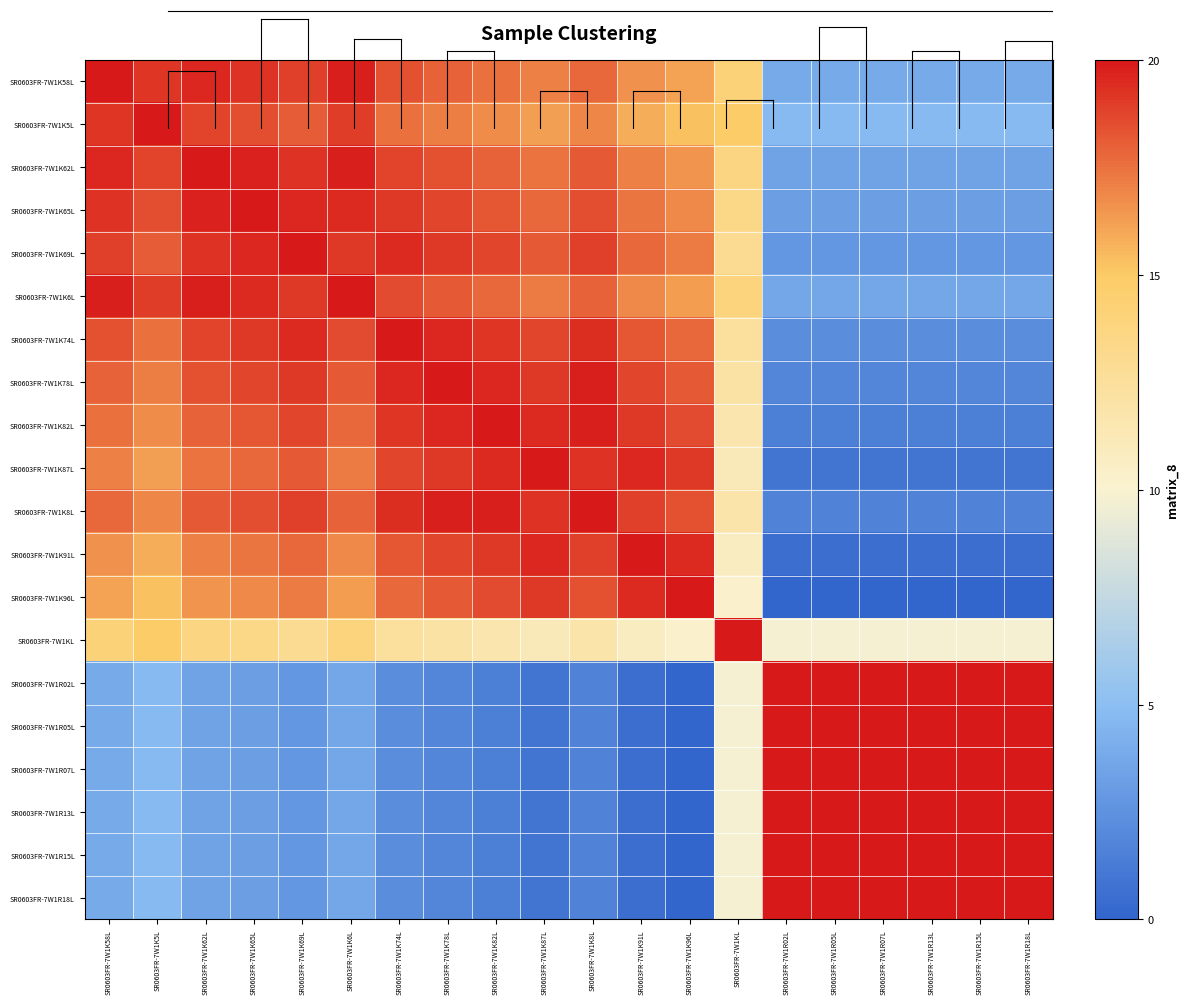

Reading left to right, what are all the values shown in this chart?

SR0603FR-7W1K58L: SR0603FR-7W1K58L=20.0	SR0603FR-7W1K5L=19.2	SR0603FR-7W1K62L=19.6	SR0603FR-7W1K65L=19.3	SR0603FR-7W1K69L=18.9	SR0603FR-7W1K6L=19.8	SR0603FR-7W1K74L=18.4	SR0603FR-7W1K78L=18.0	SR0603FR-7W1K82L=17.6	SR0603FR-7W1K87L=17.0	SR0603FR-7W1K8L=17.8	SR0603FR-7W1K91L=16.6	SR0603FR-7W1K96L=16.1	SR0603FR-7W1KL=14.1	SR0603FR-7W1R02L=3.9	SR0603FR-7W1R05L=3.9	SR0603FR-7W1R07L=3.9	SR0603FR-7W1R13L=3.9	SR0603FR-7W1R15L=3.9	SR0603FR-7W1R18L=3.9
SR0603FR-7W1K5L: SR0603FR-7W1K58L=19.2	SR0603FR-7W1K5L=20.0	SR0603FR-7W1K62L=18.8	SR0603FR-7W1K65L=18.5	SR0603FR-7W1K69L=18.1	SR0603FR-7W1K6L=19.0	SR0603FR-7W1K74L=17.6	SR0603FR-7W1K78L=17.1	SR0603FR-7W1K82L=16.7	SR0603FR-7W1K87L=16.2	SR0603FR-7W1K8L=16.9	SR0603FR-7W1K91L=15.8	SR0603FR-7W1K96L=15.3	SR0603FR-7W1KL=14.9	SR0603FR-7W1R02L=4.7	SR0603FR-7W1R05L=4.7	SR0603FR-7W1R07L=4.7	SR0603FR-7W1R13L=4.7	SR0603FR-7W1R15L=4.7	SR0603FR-7W1R18L=4.7
SR0603FR-7W1K62L: SR0603FR-7W1K58L=19.6	SR0603FR-7W1K5L=18.8	SR0603FR-7W1K62L=20.0	SR0603FR-7W1K65L=19.7	SR0603FR-7W1K69L=19.3	SR0603FR-7W1K6L=19.8	SR0603FR-7W1K74L=18.8	SR0603FR-7W1K78L=18.4	SR0603FR-7W1K82L=18.0	SR0603FR-7W1K87L=17.4	SR0603FR-7W1K8L=18.2	SR0603FR-7W1K91L=17.0	SR0603FR-7W1K96L=16.5	SR0603FR-7W1KL=13.7	SR0603FR-7W1R02L=3.5	SR0603FR-7W1R05L=3.5	SR0603FR-7W1R07L=3.5	SR0603FR-7W1R13L=3.5	SR0603FR-7W1R15L=3.5	SR0603FR-7W1R18L=3.5
SR0603FR-7W1K65L: SR0603FR-7W1K58L=19.3	SR0603FR-7W1K5L=18.5	SR0603FR-7W1K62L=19.7	SR0603FR-7W1K65L=20.0	SR0603FR-7W1K69L=19.6	SR0603FR-7W1K6L=19.5	SR0603FR-7W1K74L=19.1	SR0603FR-7W1K78L=18.7	SR0603FR-7W1K82L=18.3	SR0603FR-7W1K87L=17.8	SR0603FR-7W1K8L=18.5	SR0603FR-7W1K91L=17.3	SR0603FR-7W1K96L=16.8	SR0603FR-7W1KL=13.4	SR0603FR-7W1R02L=3.2	SR0603FR-7W1R05L=3.2	SR0603FR-7W1R07L=3.2	SR0603FR-7W1R13L=3.2	SR0603FR-7W1R15L=3.2	SR0603FR-7W1R18L=3.2
SR0603FR-7W1K69L: SR0603FR-7W1K58L=18.9	SR0603FR-7W1K5L=18.1	SR0603FR-7W1K62L=19.3	SR0603FR-7W1K65L=19.6	SR0603FR-7W1K69L=20.0	SR0603FR-7W1K6L=19.1	SR0603FR-7W1K74L=19.5	SR0603FR-7W1K78L=19.1	SR0603FR-7W1K82L=18.7	SR0603FR-7W1K87L=18.2	SR0603FR-7W1K8L=18.9	SR0603FR-7W1K91L=17.8	SR0603FR-7W1K96L=17.2	SR0603FR-7W1KL=13.0	SR0603FR-7W1R02L=2.8	SR0603FR-7W1R05L=2.8	SR0603FR-7W1R07L=2.8	SR0603FR-7W1R13L=2.8	SR0603FR-7W1R15L=2.8	SR0603FR-7W1R18L=2.8
SR0603FR-7W1K6L: SR0603FR-7W1K58L=19.8	SR0603FR-7W1K5L=19.0	SR0603FR-7W1K62L=19.8	SR0603FR-7W1K65L=19.5	SR0603FR-7W1K69L=19.1	SR0603FR-7W1K6L=20.0	SR0603FR-7W1K74L=18.6	SR0603FR-7W1K78L=18.2	SR0603FR-7W1K82L=17.8	SR0603FR-7W1K87L=17.2	SR0603FR-7W1K8L=18.0	SR0603FR-7W1K91L=16.8	SR0603FR-7W1K96L=16.3	SR0603FR-7W1KL=13.9	SR0603FR-7W1R02L=3.7	SR0603FR-7W1R05L=3.7	SR0603FR-7W1R07L=3.7	SR0603FR-7W1R13L=3.7	SR0603FR-7W1R15L=3.7	SR0603FR-7W1R18L=3.7
SR0603FR-7W1K74L: SR0603FR-7W1K58L=18.4	SR0603FR-7W1K5L=17.6	SR0603FR-7W1K62L=18.8	SR0603FR-7W1K65L=19.1	SR0603FR-7W1K69L=19.5	SR0603FR-7W1K6L=18.6	SR0603FR-7W1K74L=20.0	SR0603FR-7W1K78L=19.6	SR0603FR-7W1K82L=19.2	SR0603FR-7W1K87L=18.7	SR0603FR-7W1K8L=19.4	SR0603FR-7W1K91L=18.3	SR0603FR-7W1K96L=17.8	SR0603FR-7W1KL=12.4	SR0603FR-7W1R02L=2.3	SR0603FR-7W1R05L=2.3	SR0603FR-7W1R07L=2.3	SR0603FR-7W1R13L=2.3	SR0603FR-7W1R15L=2.3	SR0603FR-7W1R18L=2.3
SR0603FR-7W1K78L: SR0603FR-7W1K58L=18.0	SR0603FR-7W1K5L=17.1	SR0603FR-7W1K62L=18.4	SR0603FR-7W1K65L=18.7	SR0603FR-7W1K69L=19.1	SR0603FR-7W1K6L=18.2	SR0603FR-7W1K74L=19.6	SR0603FR-7W1K78L=20.0	SR0603FR-7W1K82L=19.6	SR0603FR-7W1K87L=19.1	SR0603FR-7W1K8L=19.8	SR0603FR-7W1K91L=18.7	SR0603FR-7W1K96L=18.2	SR0603FR-7W1KL=12.0	SR0603FR-7W1R02L=1.8	SR0603FR-7W1R05L=1.8	SR0603FR-7W1R07L=1.8	SR0603FR-7W1R13L=1.8	SR0603FR-7W1R15L=1.8	SR0603FR-7W1R18L=1.8
SR0603FR-7W1K82L: SR0603FR-7W1K58L=17.6	SR0603FR-7W1K5L=16.7	SR0603FR-7W1K62L=18.0	SR0603FR-7W1K65L=18.3	SR0603FR-7W1K69L=18.7	SR0603FR-7W1K6L=17.8	SR0603FR-7W1K74L=19.2	SR0603FR-7W1K78L=19.6	SR0603FR-7W1K82L=20.0	SR0603FR-7W1K87L=19.5	SR0603FR-7W1K8L=19.8	SR0603FR-7W1K91L=19.1	SR0603FR-7W1K96L=18.6	SR0603FR-7W1KL=11.6	SR0603FR-7W1R02L=1.4	SR0603FR-7W1R05L=1.4	SR0603FR-7W1R07L=1.4	SR0603FR-7W1R13L=1.4	SR0603FR-7W1R15L=1.4	SR0603FR-7W1R18L=1.4
SR0603FR-7W1K87L: SR0603FR-7W1K58L=17.0	SR0603FR-7W1K5L=16.2	SR0603FR-7W1K62L=17.4	SR0603FR-7W1K65L=17.8	SR0603FR-7W1K69L=18.2	SR0603FR-7W1K6L=17.2	SR0603FR-7W1K74L=18.7	SR0603FR-7W1K78L=19.1	SR0603FR-7W1K82L=19.5	SR0603FR-7W1K87L=20.0	SR0603FR-7W1K8L=19.3	SR0603FR-7W1K91L=19.6	SR0603FR-7W1K96L=19.1	SR0603FR-7W1KL=11.1	SR0603FR-7W1R02L=0.9	SR0603FR-7W1R05L=0.9	SR0603FR-7W1R07L=0.9	SR0603FR-7W1R13L=0.9	SR0603FR-7W1R15L=0.9	SR0603FR-7W1R18L=0.9
SR0603FR-7W1K8L: SR0603FR-7W1K58L=17.8	SR0603FR-7W1K5L=16.9	SR0603FR-7W1K62L=18.2	SR0603FR-7W1K65L=18.5	SR0603FR-7W1K69L=18.9	SR0603FR-7W1K6L=18.0	SR0603FR-7W1K74L=19.4	SR0603FR-7W1K78L=19.8	SR0603FR-7W1K82L=19.8	SR0603FR-7W1K87L=19.3	SR0603FR-7W1K8L=20.0	SR0603FR-7W1K91L=18.9	SR0603FR-7W1K96L=18.4	SR0603FR-7W1KL=11.8	SR0603FR-7W1R02L=1.6	SR0603FR-7W1R05L=1.6	SR0603FR-7W1R07L=1.6	SR0603FR-7W1R13L=1.6	SR0603FR-7W1R15L=1.6	SR0603FR-7W1R18L=1.6
SR0603FR-7W1K91L: SR0603FR-7W1K58L=16.6	SR0603FR-7W1K5L=15.8	SR0603FR-7W1K62L=17.0	SR0603FR-7W1K65L=17.3	SR0603FR-7W1K69L=17.8	SR0603FR-7W1K6L=16.8	SR0603FR-7W1K74L=18.3	SR0603FR-7W1K78L=18.7	SR0603FR-7W1K82L=19.1	SR0603FR-7W1K87L=19.6	SR0603FR-7W1K8L=18.9	SR0603FR-7W1K91L=20.0	SR0603FR-7W1K96L=19.5	SR0603FR-7W1KL=10.7	SR0603FR-7W1R02L=0.5	SR0603FR-7W1R05L=0.5	SR0603FR-7W1R07L=0.5	SR0603FR-7W1R13L=0.5	SR0603FR-7W1R15L=0.5	SR0603FR-7W1R18L=0.5
SR0603FR-7W1K96L: SR0603FR-7W1K58L=16.1	SR0603FR-7W1K5L=15.3	SR0603FR-7W1K62L=16.5	SR0603FR-7W1K65L=16.8	SR0603FR-7W1K69L=17.2	SR0603FR-7W1K6L=16.3	SR0603FR-7W1K74L=17.8	SR0603FR-7W1K78L=18.2	SR0603FR-7W1K82L=18.6	SR0603FR-7W1K87L=19.1	SR0603FR-7W1K8L=18.4	SR0603FR-7W1K91L=19.5	SR0603FR-7W1K96L=20.0	SR0603FR-7W1KL=10.2	SR0603FR-7W1R02L=0.0	SR0603FR-7W1R05L=0.0	SR0603FR-7W1R07L=0.0	SR0603FR-7W1R13L=0.0	SR0603FR-7W1R15L=0.0	SR0603FR-7W1R18L=0.0
SR0603FR-7W1KL: SR0603FR-7W1K58L=14.1	SR0603FR-7W1K5L=14.9	SR0603FR-7W1K62L=13.7	SR0603FR-7W1K65L=13.4	SR0603FR-7W1K69L=13.0	SR0603FR-7W1K6L=13.9	SR0603FR-7W1K74L=12.4	SR0603FR-7W1K78L=12.0	SR0603FR-7W1K82L=11.6	SR0603FR-7W1K87L=11.1	SR0603FR-7W1K8L=11.8	SR0603FR-7W1K91L=10.7	SR0603FR-7W1K96L=10.2	SR0603FR-7W1KL=20.0	SR0603FR-7W1R02L=9.8	SR0603FR-7W1R05L=9.8	SR0603FR-7W1R07L=9.8	SR0603FR-7W1R13L=9.8	SR0603FR-7W1R15L=9.8	SR0603FR-7W1R18L=9.8
SR0603FR-7W1R02L: SR0603FR-7W1K58L=3.9	SR0603FR-7W1K5L=4.7	SR0603FR-7W1K62L=3.5	SR0603FR-7W1K65L=3.2	SR0603FR-7W1K69L=2.8	SR0603FR-7W1K6L=3.7	SR0603FR-7W1K74L=2.3	SR0603FR-7W1K78L=1.8	SR0603FR-7W1K82L=1.4	SR0603FR-7W1K87L=0.9	SR0603FR-7W1K8L=1.6	SR0603FR-7W1K91L=0.5	SR0603FR-7W1K96L=0.0	SR0603FR-7W1KL=9.8	SR0603FR-7W1R02L=20.0	SR0603FR-7W1R05L=20.0	SR0603FR-7W1R07L=20.0	SR0603FR-7W1R13L=20.0	SR0603FR-7W1R15L=20.0	SR0603FR-7W1R18L=20.0
SR0603FR-7W1R05L: SR0603FR-7W1K58L=3.9	SR0603FR-7W1K5L=4.7	SR0603FR-7W1K62L=3.5	SR0603FR-7W1K65L=3.2	SR0603FR-7W1K69L=2.8	SR0603FR-7W1K6L=3.7	SR0603FR-7W1K74L=2.3	SR0603FR-7W1K78L=1.8	SR0603FR-7W1K82L=1.4	SR0603FR-7W1K87L=0.9	SR0603FR-7W1K8L=1.6	SR0603FR-7W1K91L=0.5	SR0603FR-7W1K96L=0.0	SR0603FR-7W1KL=9.8	SR0603FR-7W1R02L=20.0	SR0603FR-7W1R05L=20.0	SR0603FR-7W1R07L=20.0	SR0603FR-7W1R13L=20.0	SR0603FR-7W1R15L=20.0	SR0603FR-7W1R18L=20.0
SR0603FR-7W1R07L: SR0603FR-7W1K58L=3.9	SR0603FR-7W1K5L=4.7	SR0603FR-7W1K62L=3.5	SR0603FR-7W1K65L=3.2	SR0603FR-7W1K69L=2.8	SR0603FR-7W1K6L=3.7	SR0603FR-7W1K74L=2.3	SR0603FR-7W1K78L=1.8	SR0603FR-7W1K82L=1.4	SR0603FR-7W1K87L=0.9	SR0603FR-7W1K8L=1.6	SR0603FR-7W1K91L=0.5	SR0603FR-7W1K96L=0.0	SR0603FR-7W1KL=9.8	SR0603FR-7W1R02L=20.0	SR0603FR-7W1R05L=20.0	SR0603FR-7W1R07L=20.0	SR0603FR-7W1R13L=20.0	SR0603FR-7W1R15L=20.0	SR0603FR-7W1R18L=20.0
SR0603FR-7W1R13L: SR0603FR-7W1K58L=3.9	SR0603FR-7W1K5L=4.7	SR0603FR-7W1K62L=3.5	SR0603FR-7W1K65L=3.2	SR0603FR-7W1K69L=2.8	SR0603FR-7W1K6L=3.7	SR0603FR-7W1K74L=2.3	SR0603FR-7W1K78L=1.8	SR0603FR-7W1K82L=1.4	SR0603FR-7W1K87L=0.9	SR0603FR-7W1K8L=1.6	SR0603FR-7W1K91L=0.5	SR0603FR-7W1K96L=0.0	SR0603FR-7W1KL=9.8	SR0603FR-7W1R02L=20.0	SR0603FR-7W1R05L=20.0	SR0603FR-7W1R07L=20.0	SR0603FR-7W1R13L=20.0	SR0603FR-7W1R15L=20.0	SR0603FR-7W1R18L=20.0
SR0603FR-7W1R15L: SR0603FR-7W1K58L=3.9	SR0603FR-7W1K5L=4.7	SR0603FR-7W1K62L=3.5	SR0603FR-7W1K65L=3.2	SR0603FR-7W1K69L=2.8	SR0603FR-7W1K6L=3.7	SR0603FR-7W1K74L=2.3	SR0603FR-7W1K78L=1.8	SR0603FR-7W1K82L=1.4	SR0603FR-7W1K87L=0.9	SR0603FR-7W1K8L=1.6	SR0603FR-7W1K91L=0.5	SR0603FR-7W1K96L=0.0	SR0603FR-7W1KL=9.8	SR0603FR-7W1R02L=20.0	SR0603FR-7W1R05L=20.0	SR0603FR-7W1R07L=20.0	SR0603FR-7W1R13L=20.0	SR0603FR-7W1R15L=20.0	SR0603FR-7W1R18L=20.0
SR0603FR-7W1R18L: SR0603FR-7W1K58L=3.9	SR0603FR-7W1K5L=4.7	SR0603FR-7W1K62L=3.5	SR0603FR-7W1K65L=3.2	SR0603FR-7W1K69L=2.8	SR0603FR-7W1K6L=3.7	SR0603FR-7W1K74L=2.3	SR0603FR-7W1K78L=1.8	SR0603FR-7W1K82L=1.4	SR0603FR-7W1K87L=0.9	SR0603FR-7W1K8L=1.6	SR0603FR-7W1K91L=0.5	SR0603FR-7W1K96L=0.0	SR0603FR-7W1KL=9.8	SR0603FR-7W1R02L=20.0	SR0603FR-7W1R05L=20.0	SR0603FR-7W1R07L=20.0	SR0603FR-7W1R13L=20.0	SR0603FR-7W1R15L=20.0	SR0603FR-7W1R18L=20.0